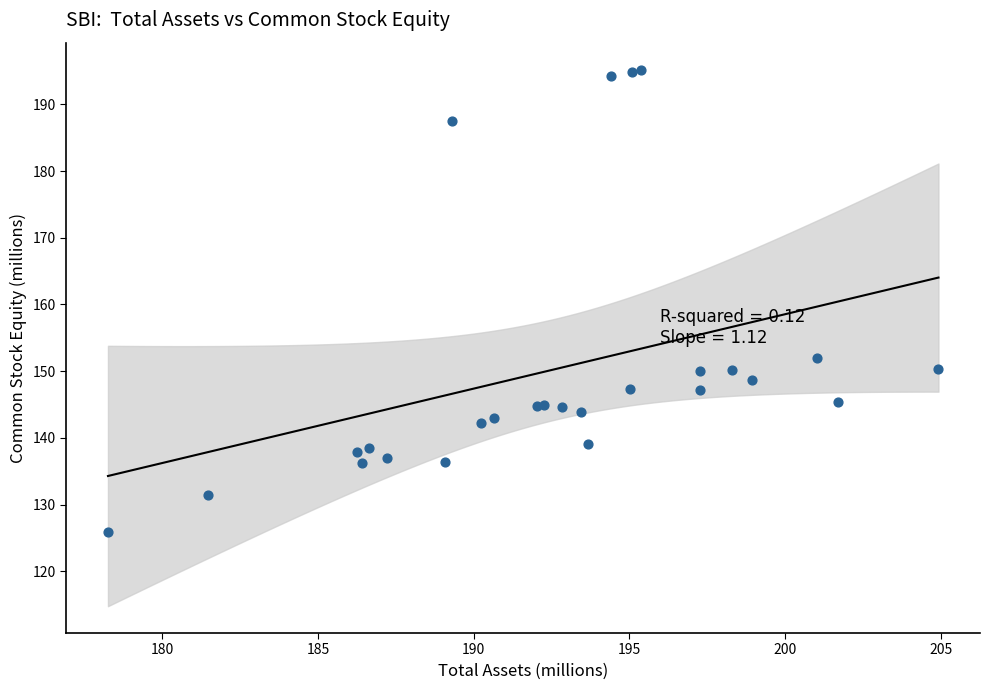

What Y value in the scatter plot is closest to 160?

151.9